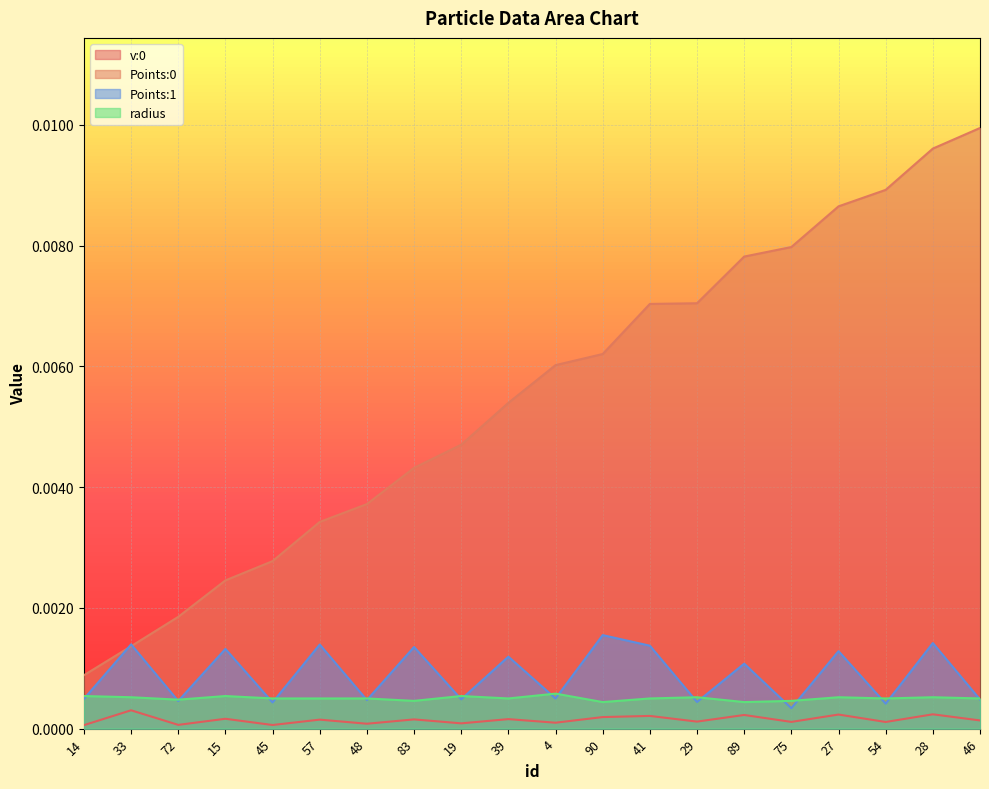

How many lines are shown in the chart?

4